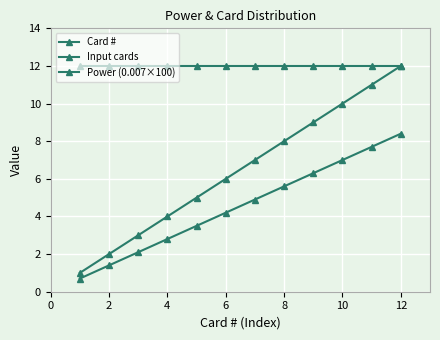

Does the chart have visible grid lines?

Yes